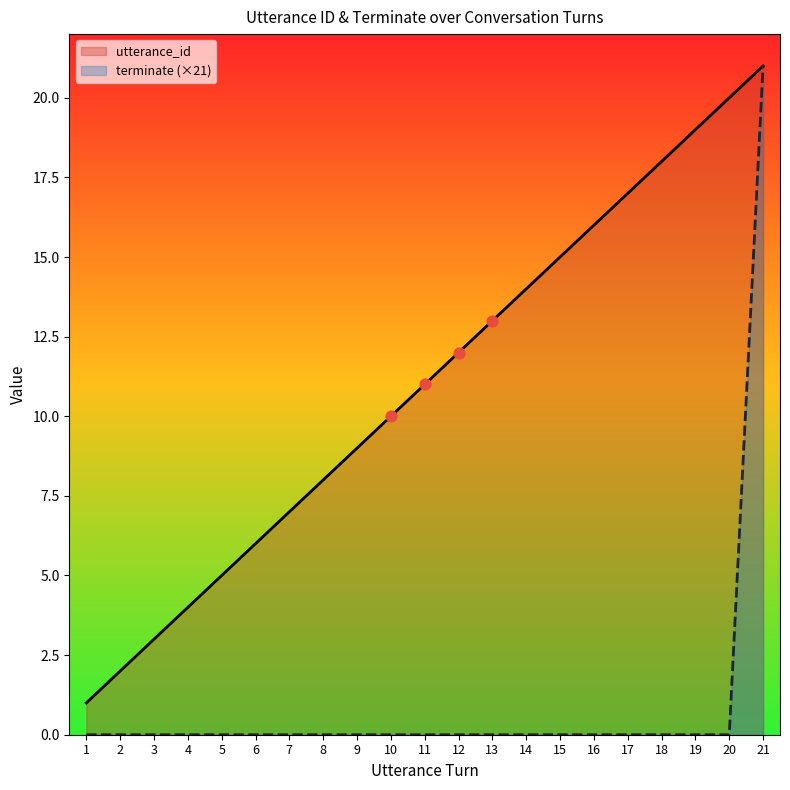

At how many categories does at least one series exceed 2?

19